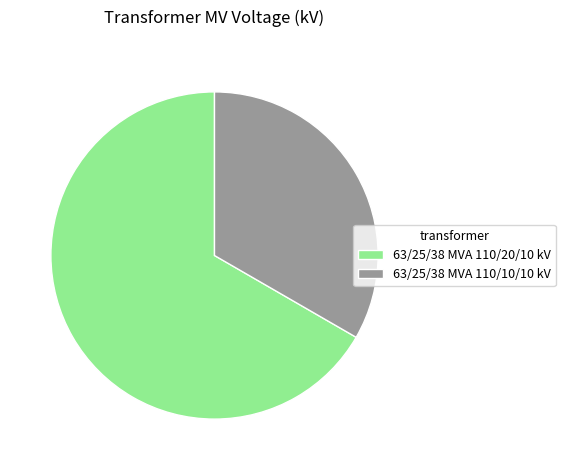

What is the largest slice in the pie chart?

63/25/38 MVA 110/20/10 kV